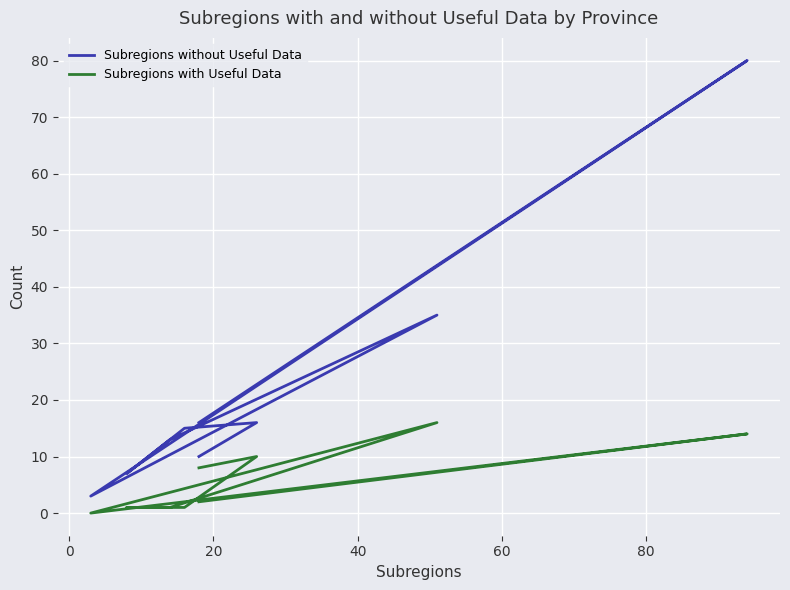

How many series are shown in this chart?

2